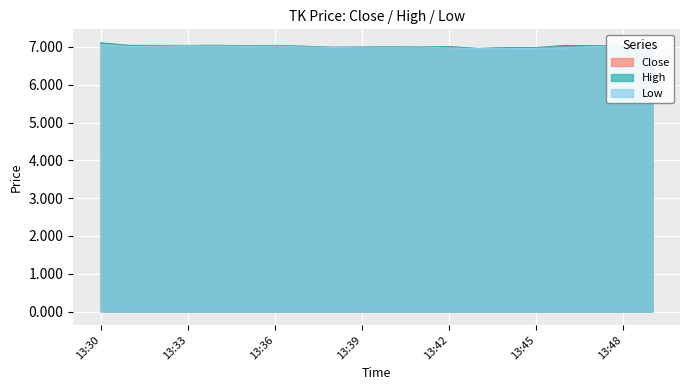

True or false: High and Close cross at least once.

False